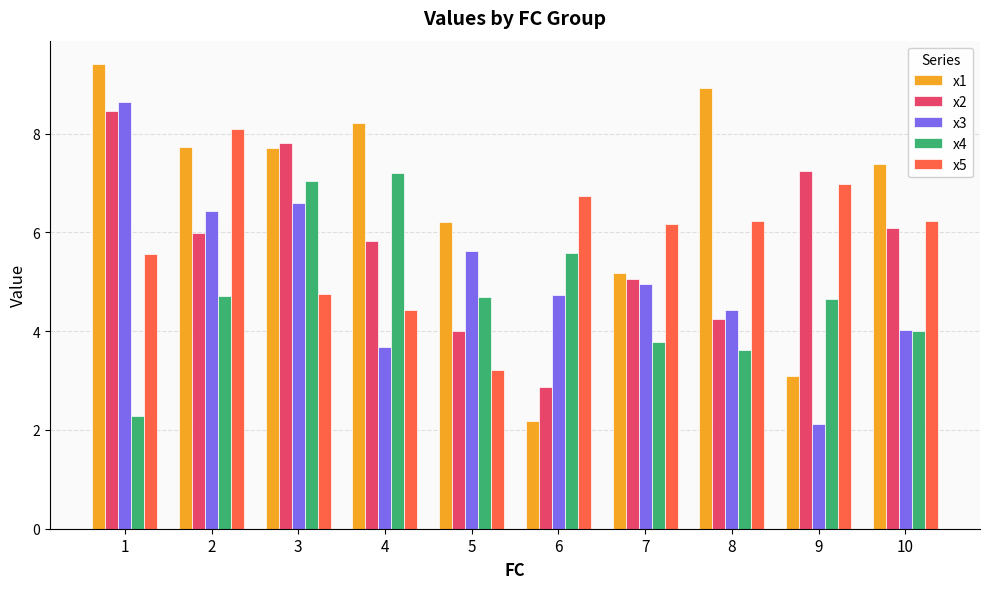

Rank the series by their maximum value, from lowest to highest.

x4, x5, x2, x3, x1